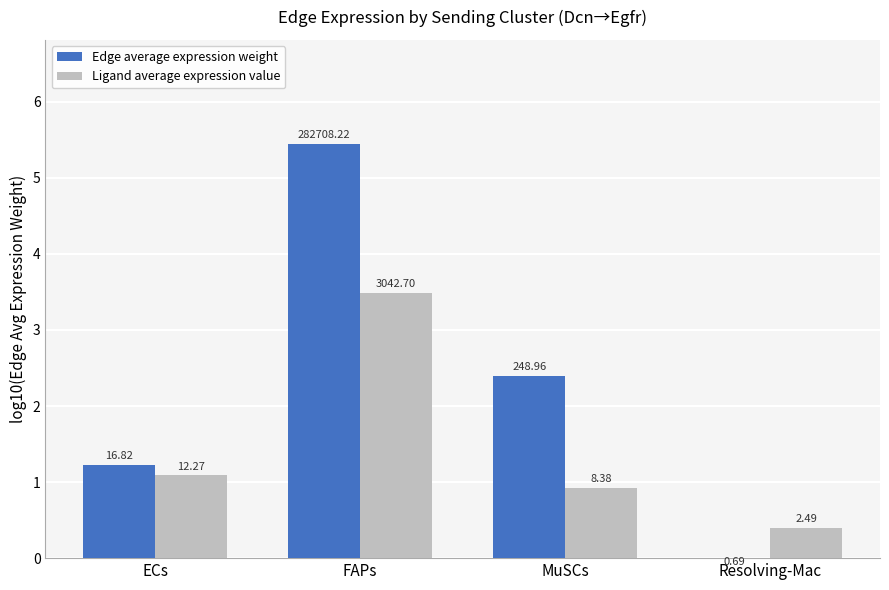

How many data points does each series have?

4